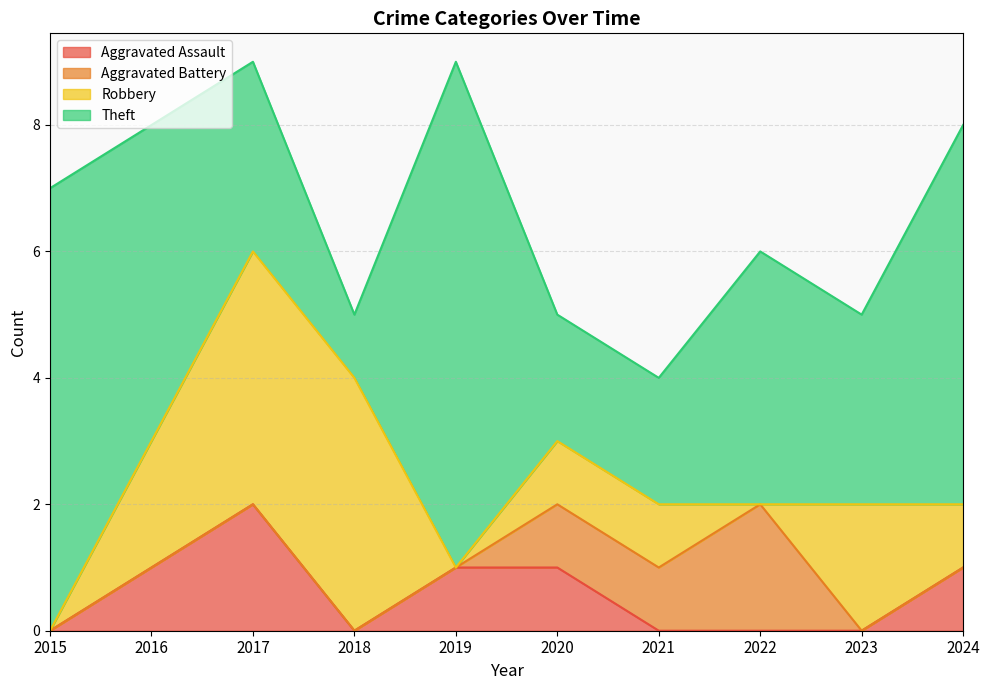

What is the average value of the Theft series?

4